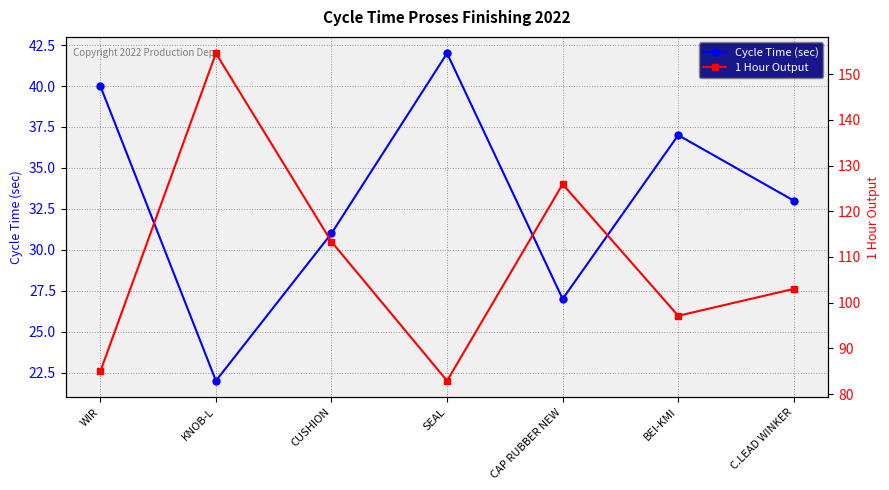

True or false: 1 Hour Output has more than 2 points higher than both neighbors.

False